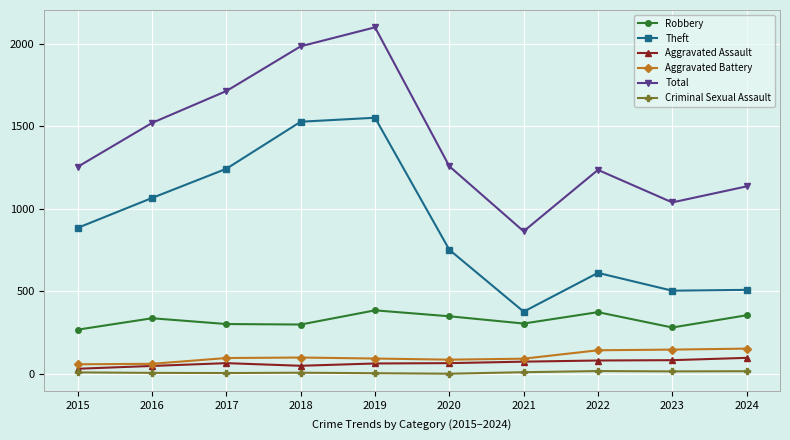

True or false: Robbery has a value of 349 at 2020.

True